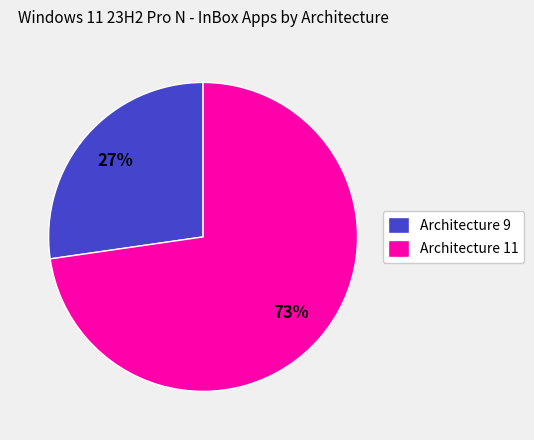

Combined, do Architecture 11 and Architecture 9 account for over 50%?

Yes